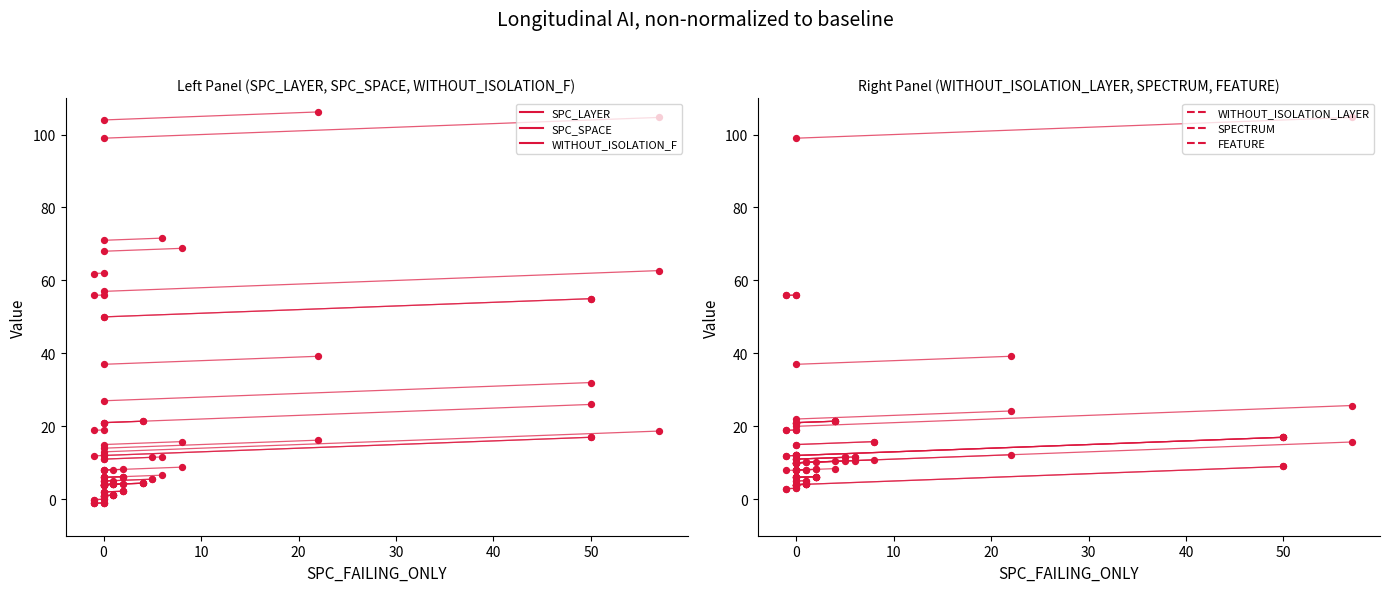

Is the value of SPC_SPACE at 0 greater than the value of WITHOUT_ISOLATION_F at 0?

No